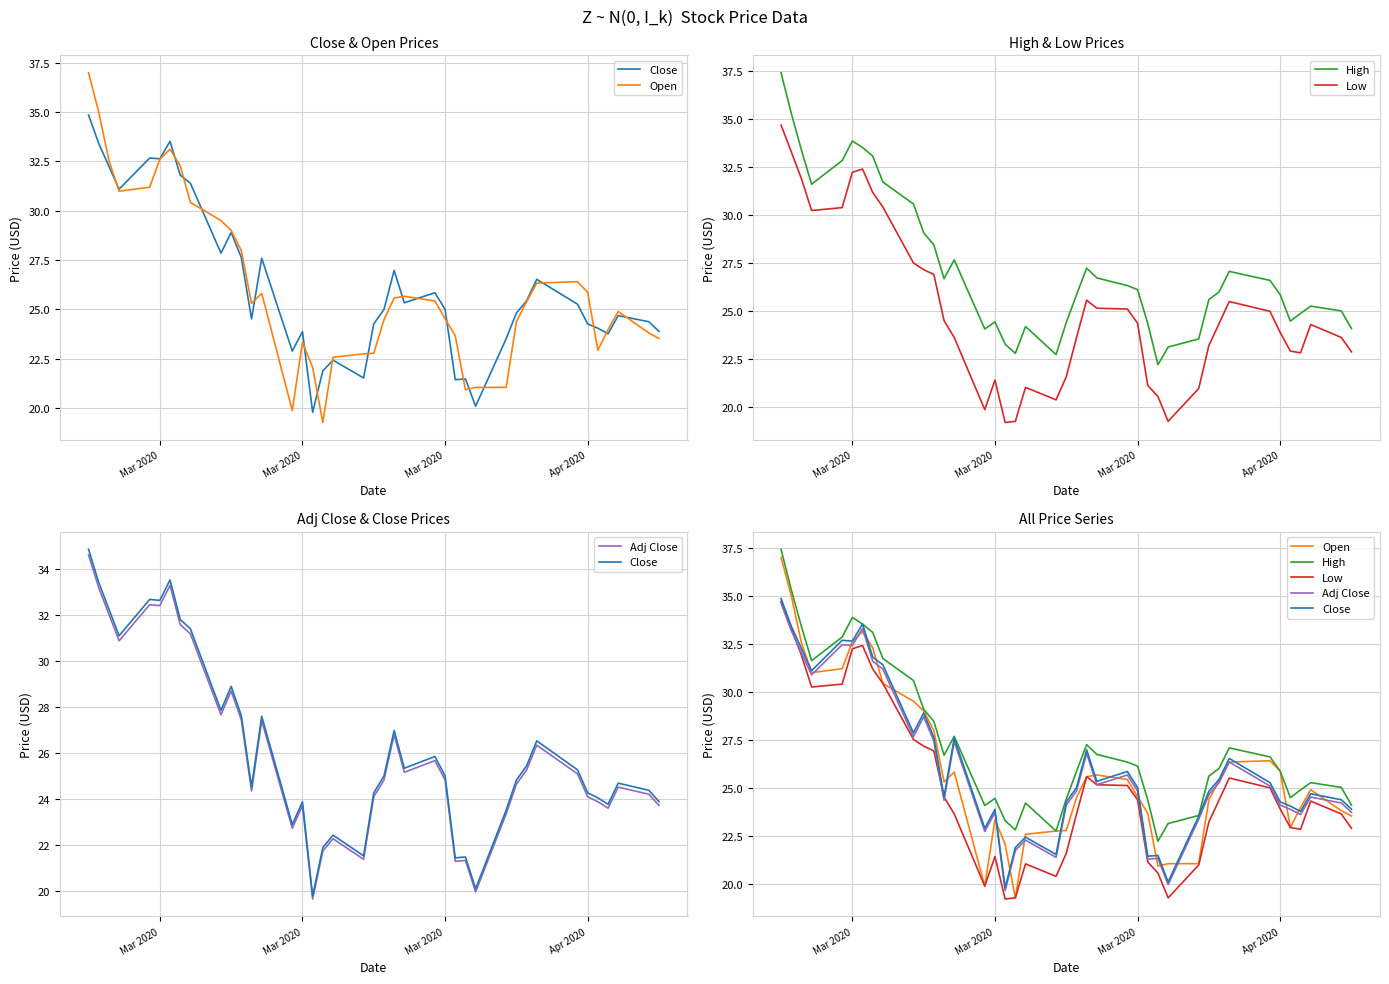

True or false: High and Close cross at least once.

False